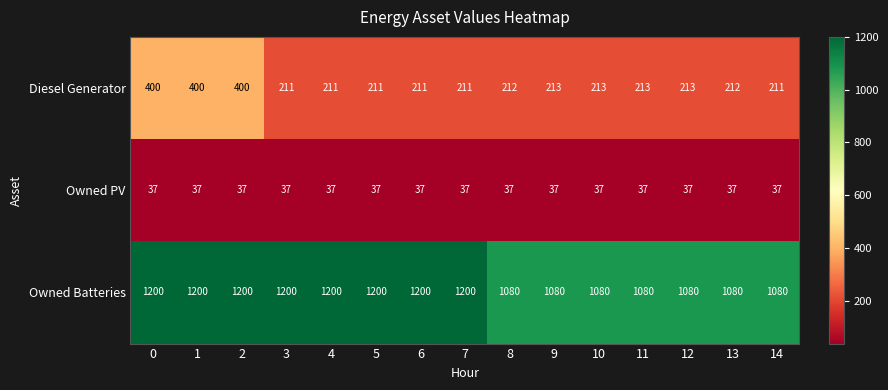

At 11, list the series in order from largest to smallest.

Owned Batteries, Diesel Generator, Owned PV